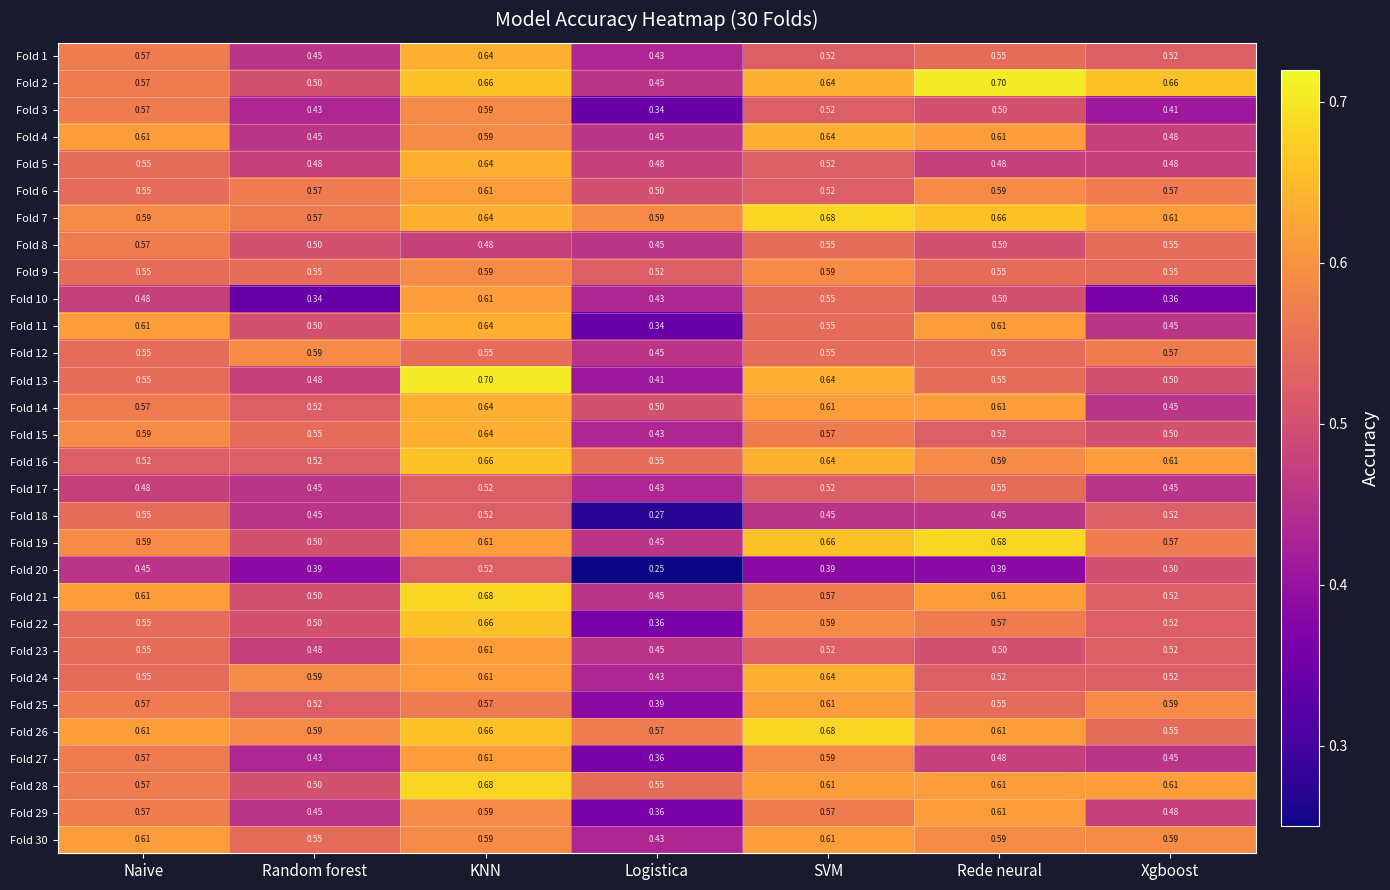

At which label is Fold 2 closest to 0?

Logistica